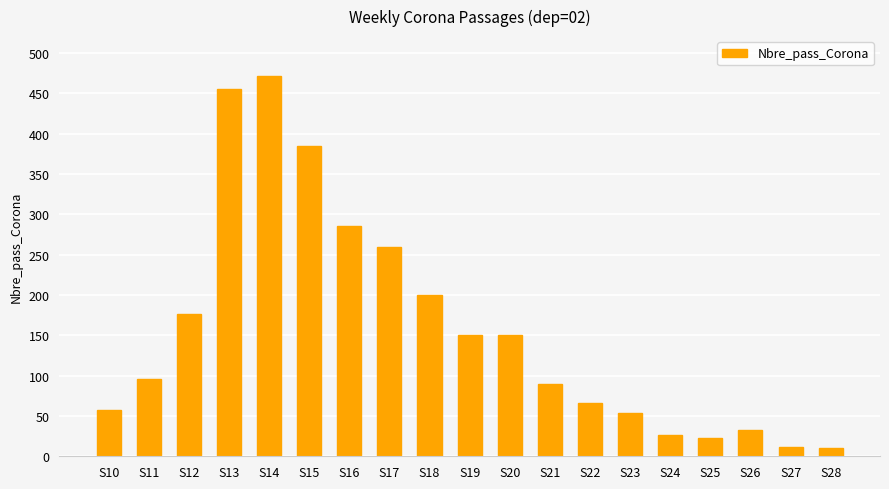

What is the value of the 13th bar from the left?

66